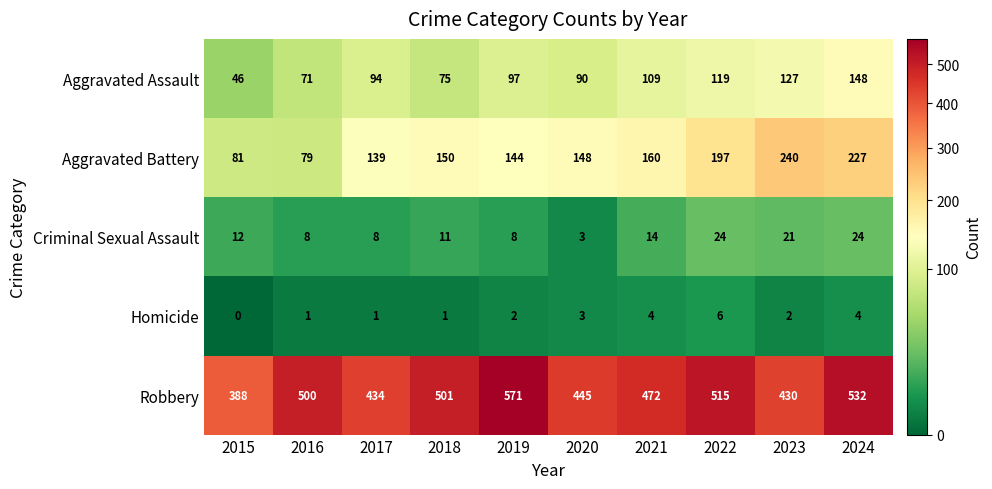

At which label is Aggravated Assault closest to 97?

2019